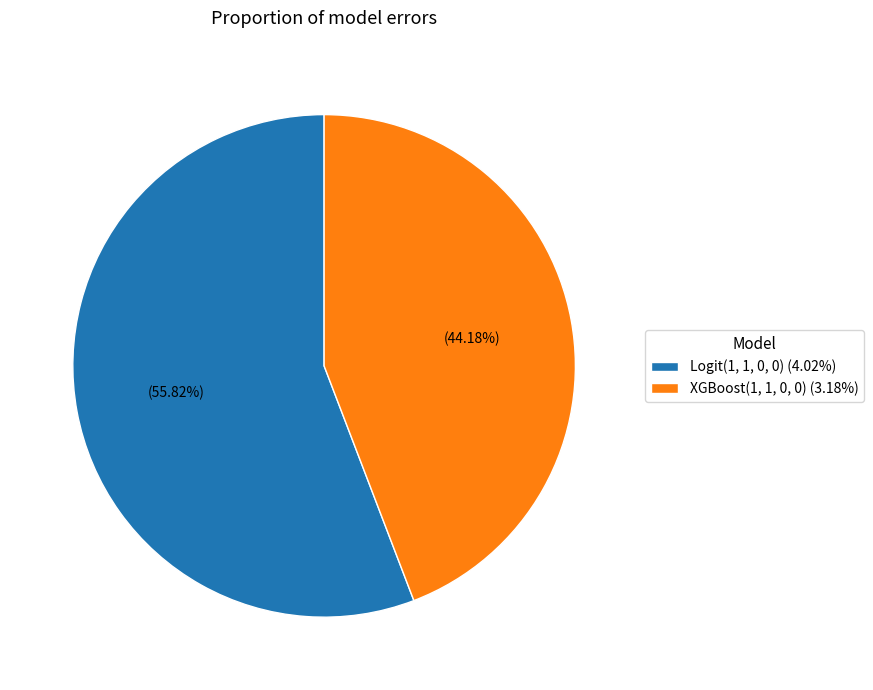

How many slices are in this pie chart?

2